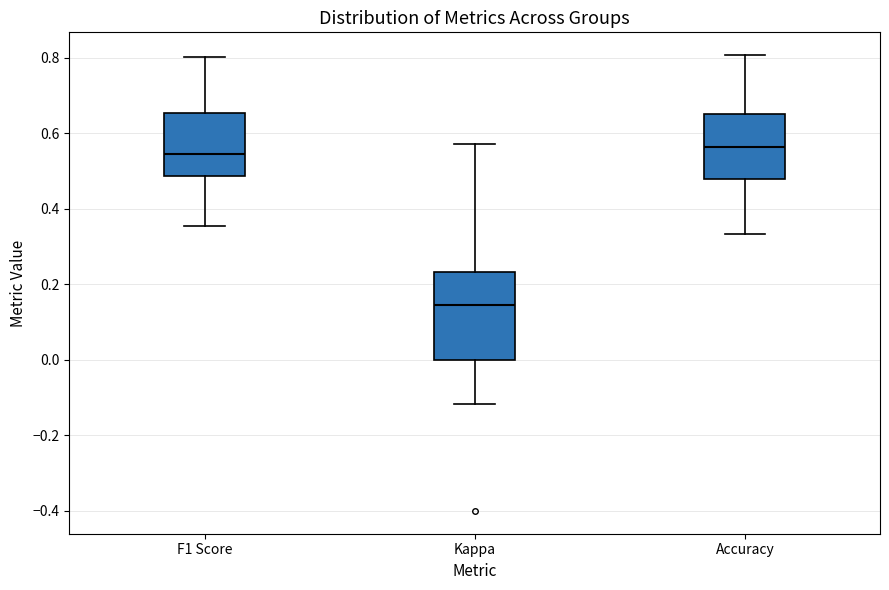

Reading left to right, read every box against the y-axis: the position of its median line, the range the box covers, and the ends of its whiskers. The values are not printed on the chart, so give them approximately, as read against the axis.

F1 Score: median 0.54, box 0.48 to 0.66, whiskers 0.36 to 0.80
Kappa: median 0.14, box 0.00 to 0.24, whiskers -0.12 to 0.58
Accuracy: median 0.56, box 0.48 to 0.66, whiskers 0.34 to 0.80